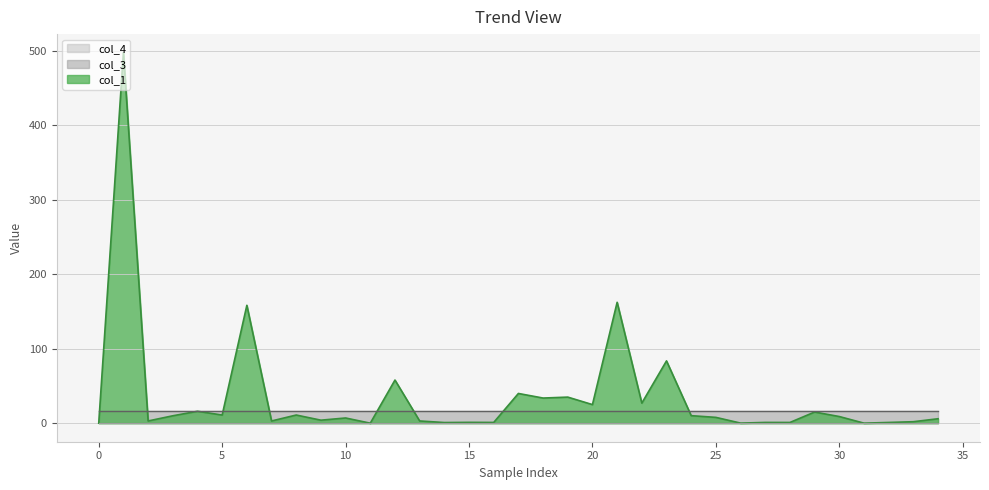

How many distinct data groups are displayed?

3